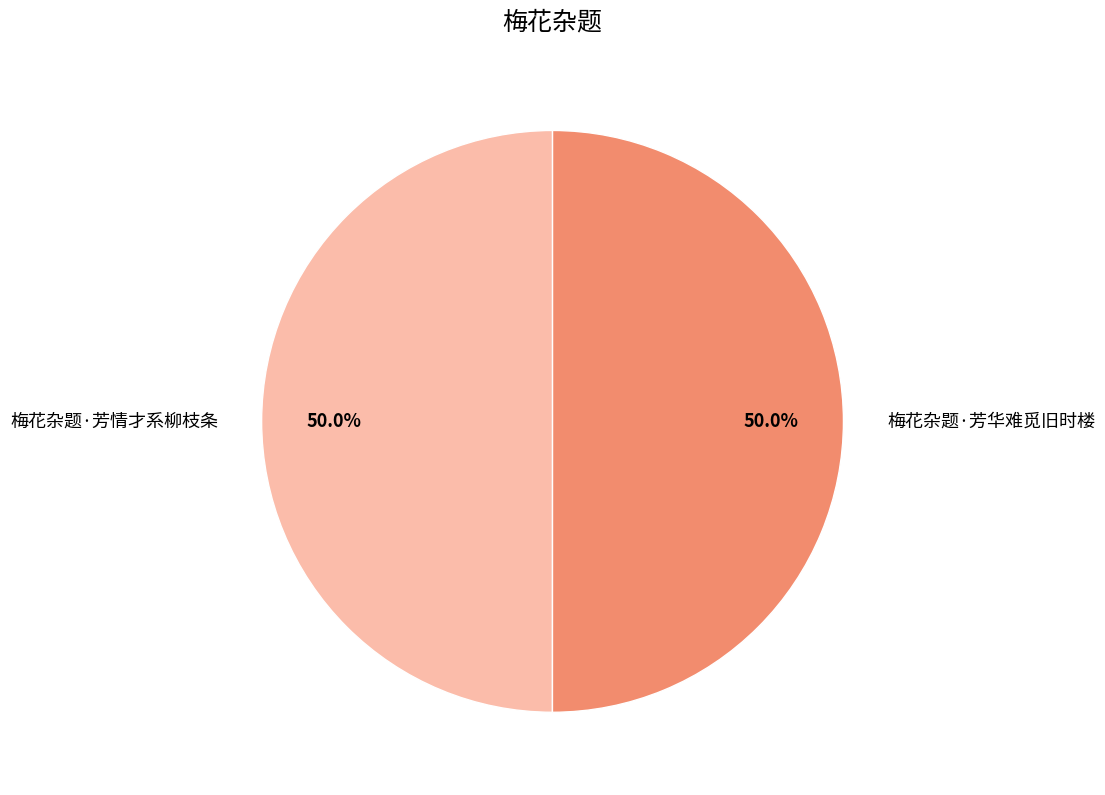

To the nearest percent, what percentage of the pie is 梅花杂题·芳华难觅旧时楼?

50%